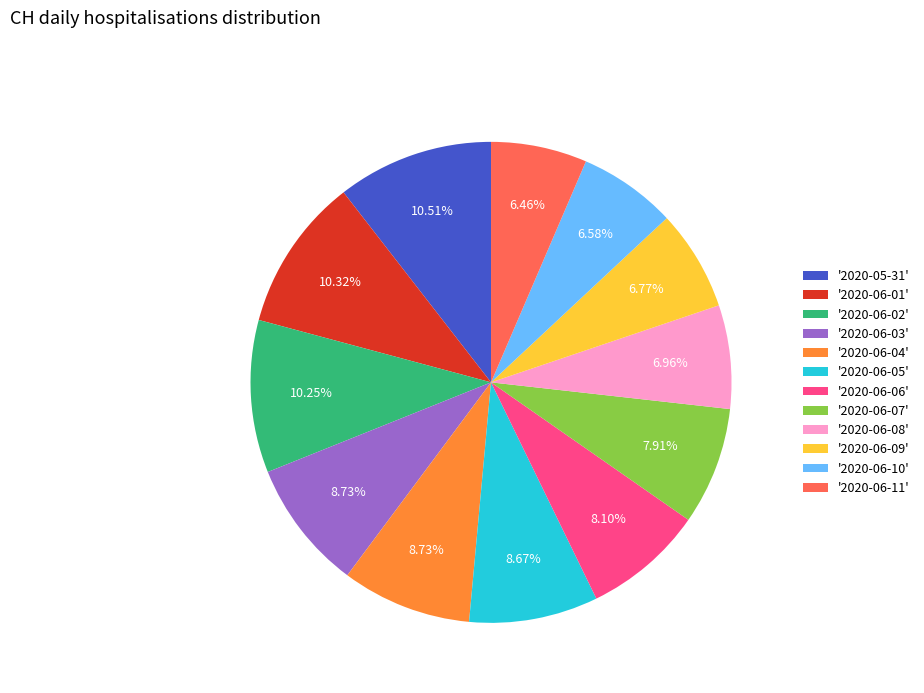

Do '2020-06-11' and '2020-06-02' together represent more than half of the pie?

No